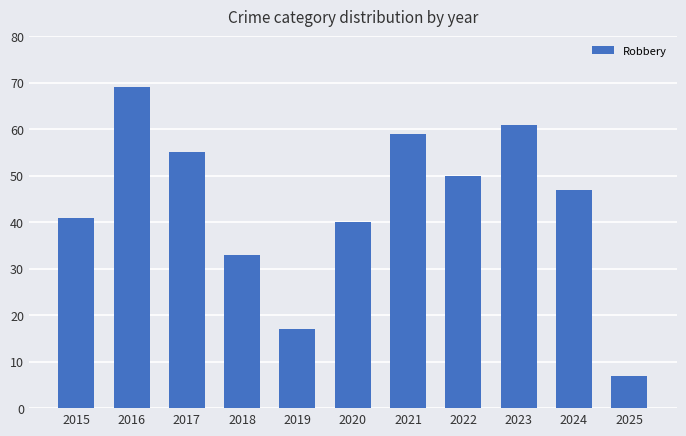

What is the value of the 8th bar from the left?

50